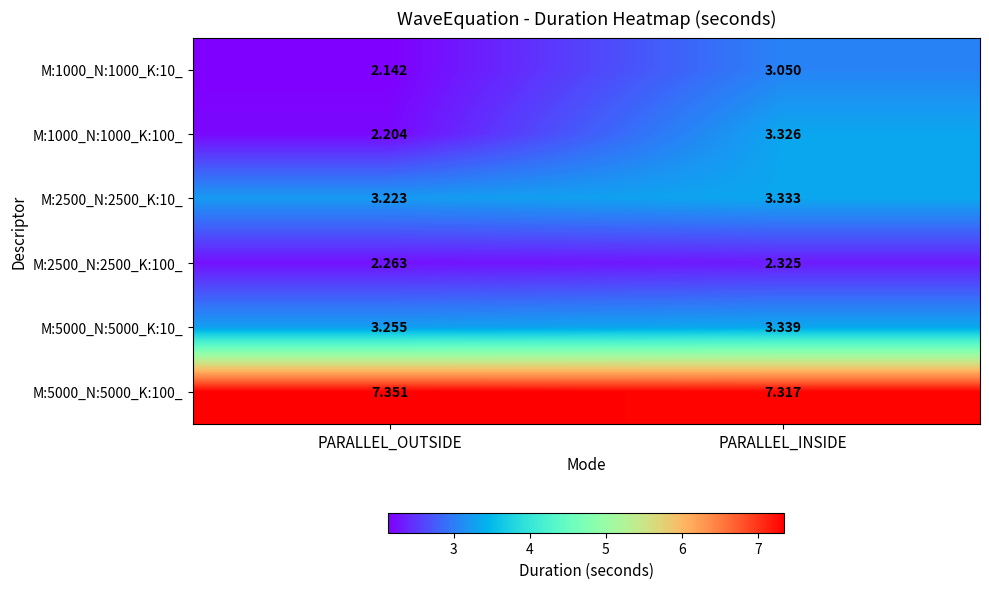

At which label does M:1000_N:1000_K:100_ first exceed 3?

PARALLEL_INSIDE